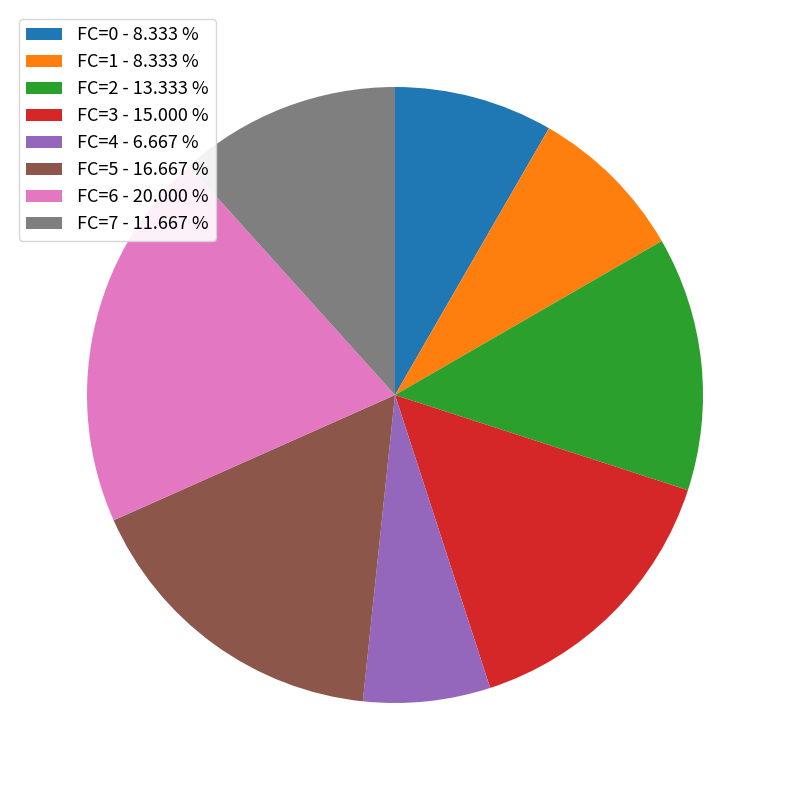

Do FC=4 - 6.667 % and FC=0 - 8.333 % together represent more than half of the pie?

No